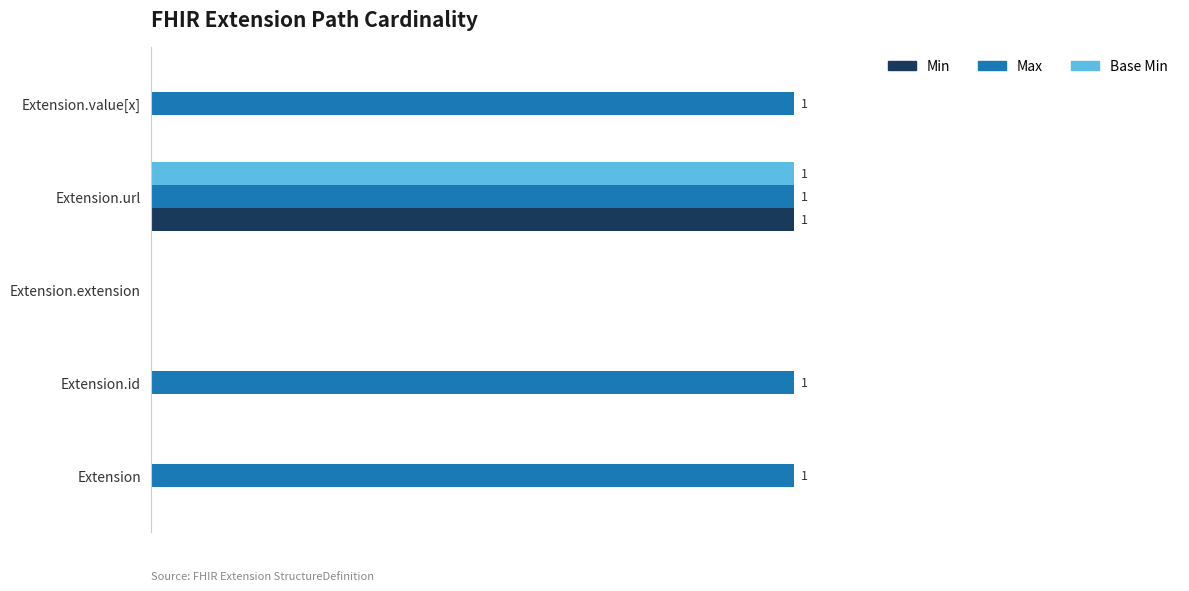

List the series in order of their peak value, lowest first.

Min, Max, Base Min